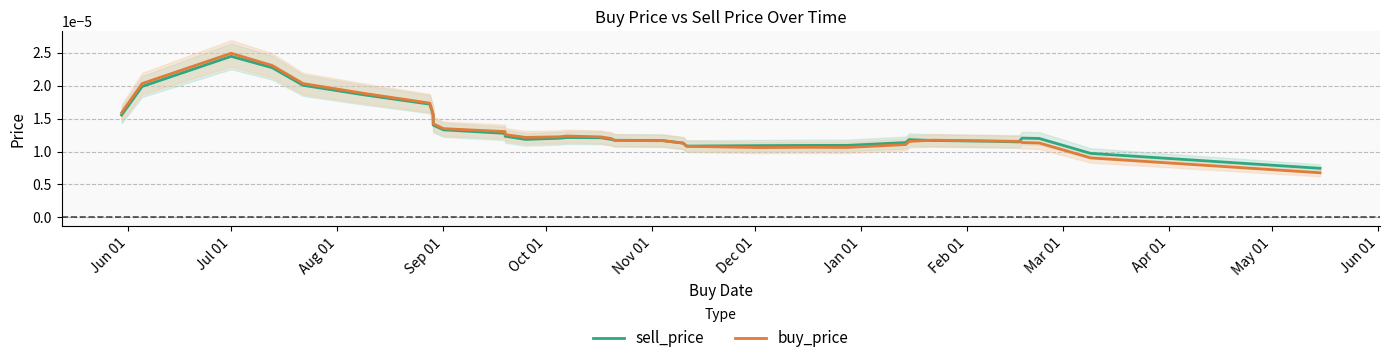

What are all the series names shown in the legend?

sell_price, buy_price